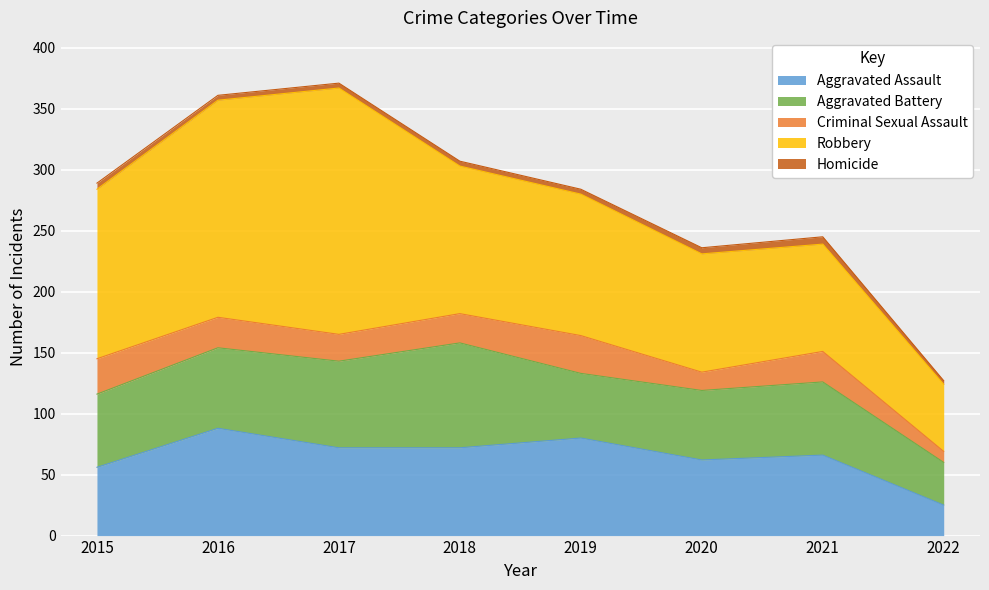

Which series has the largest total across all categories?

Robbery